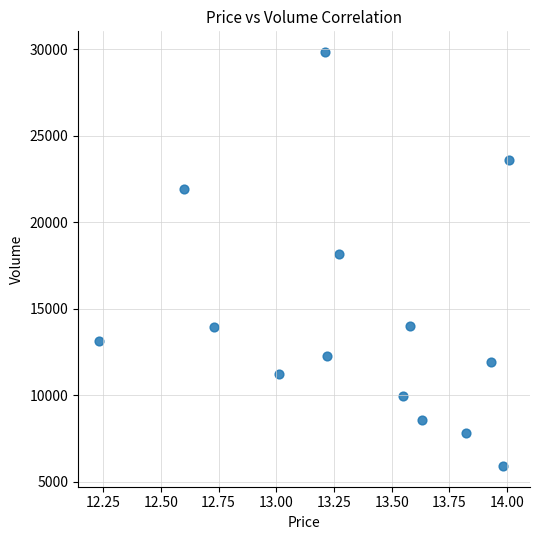

What Y value in the scatter plot is closest to 17878?

18198